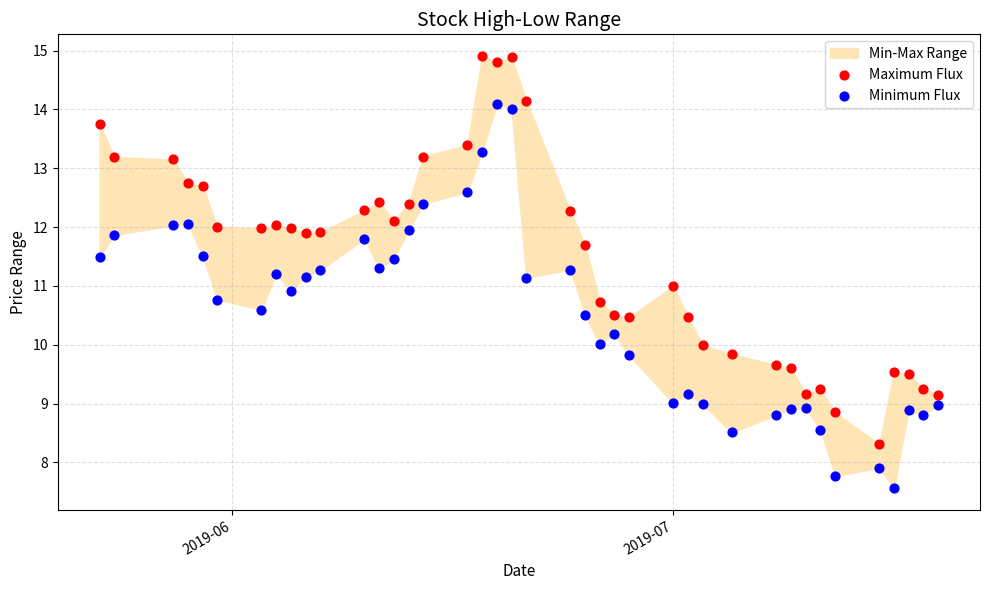

Which series contains the lowest Y value?

Minimum Flux